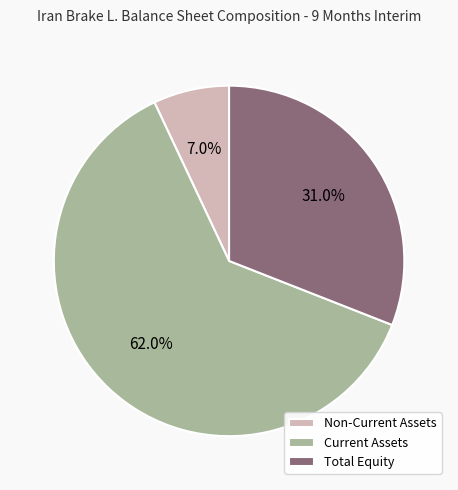

What percentage is the Non-Current Assets slice, to the nearest percent?

7%